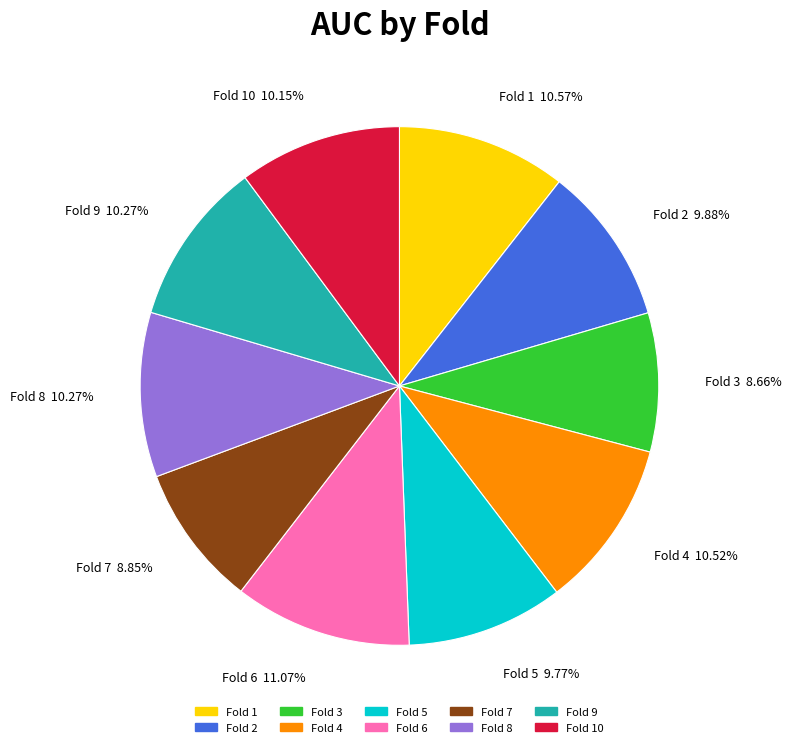

To the nearest percent, what is the average slice percentage?

10%